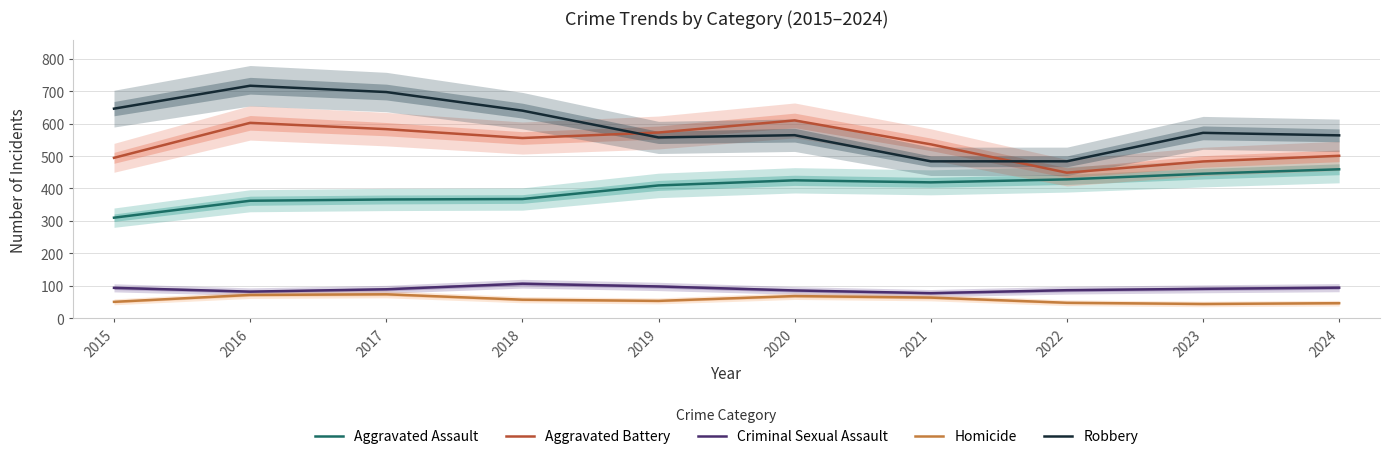

True or false: Aggravated Assault and Homicide intersect in this chart.

False